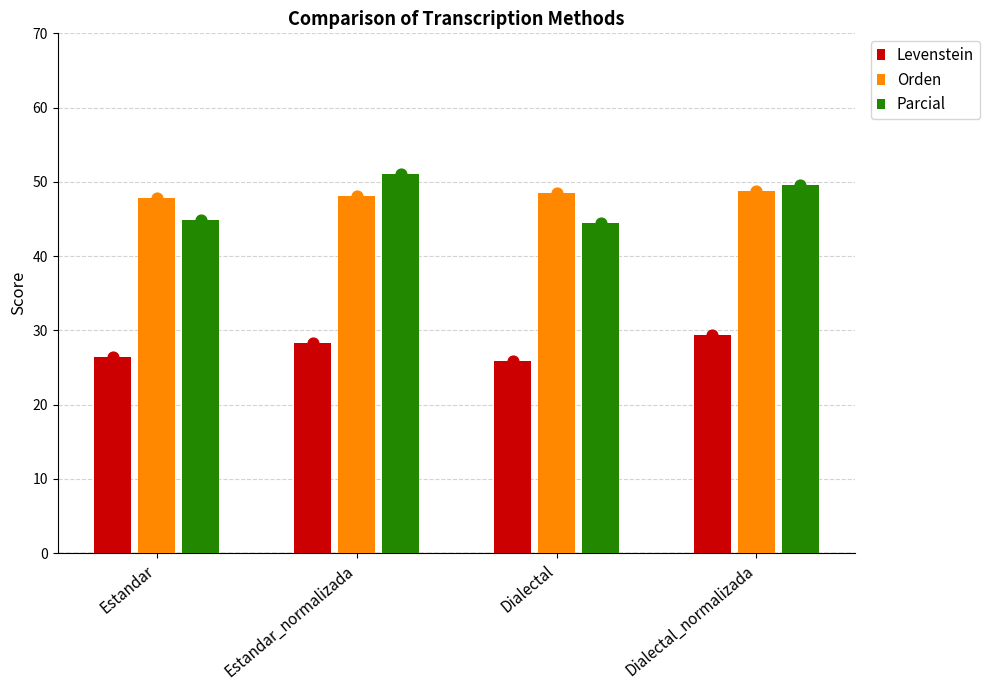

Which series reaches the minimum Y coordinate?

Levenstein